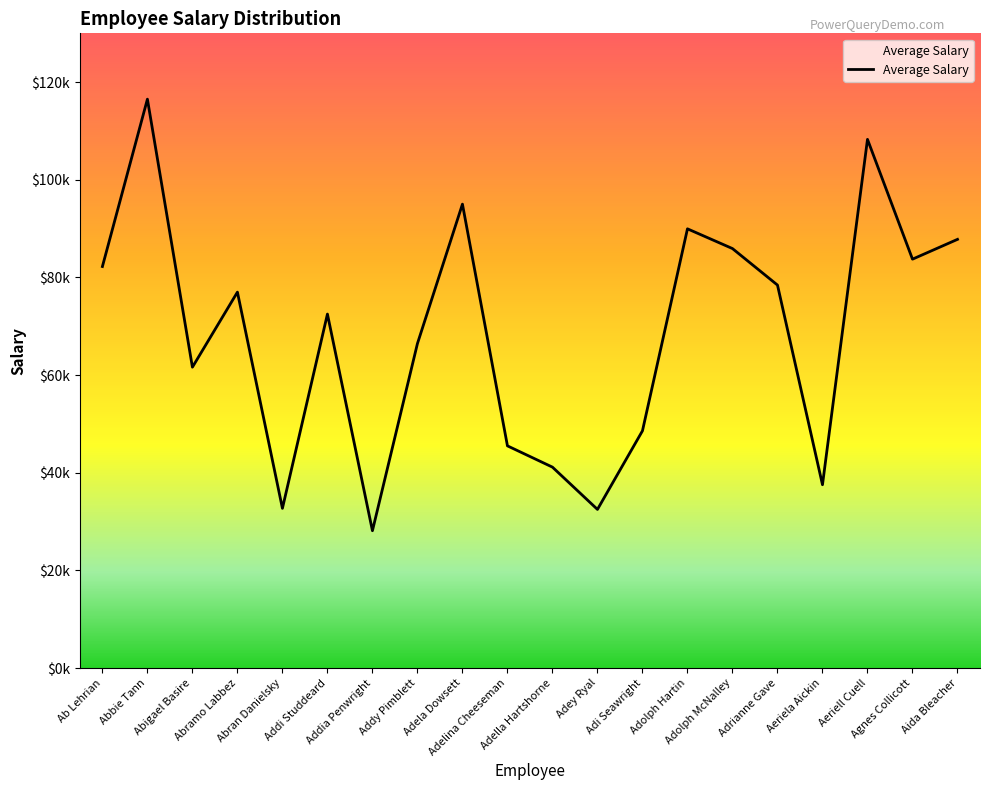

Which has a higher value, Adella Hartshorne or Abigael Basire?

Abigael Basire